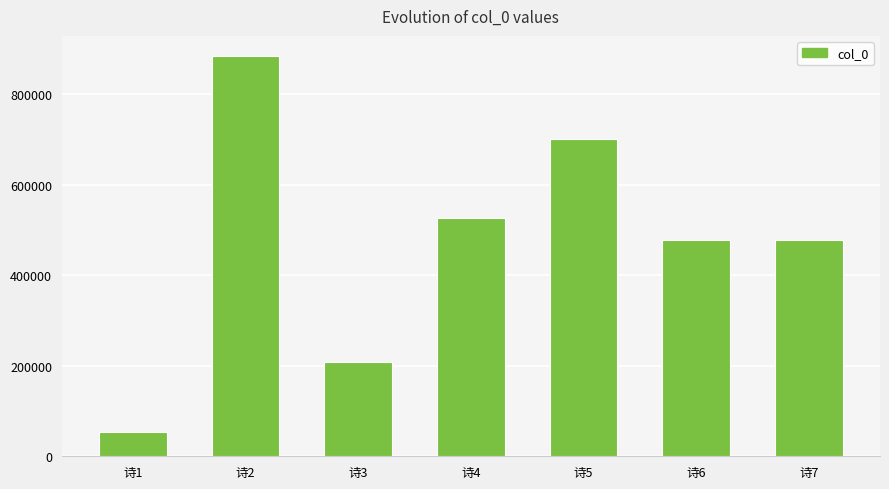

Count the number of data series in this chart.

1